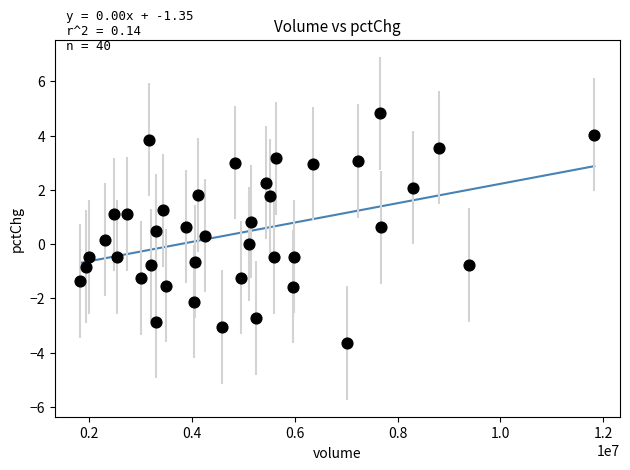

What is the range of Y values (max minus min)?

8.5